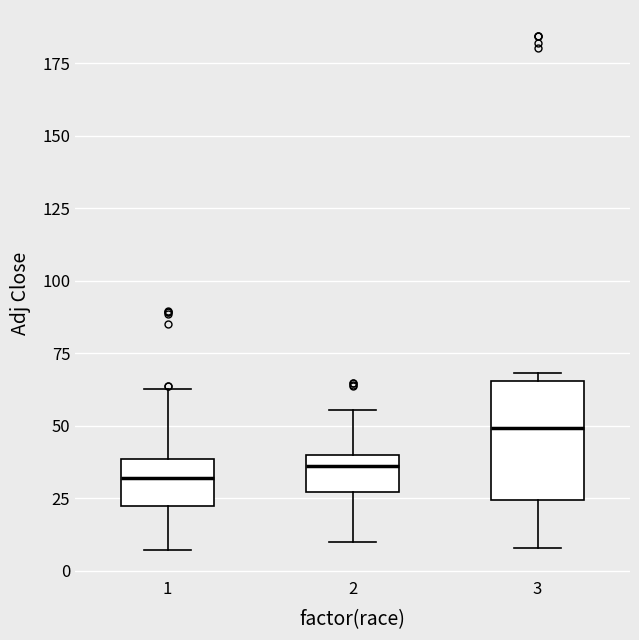

Which box's median line is the highest?

3